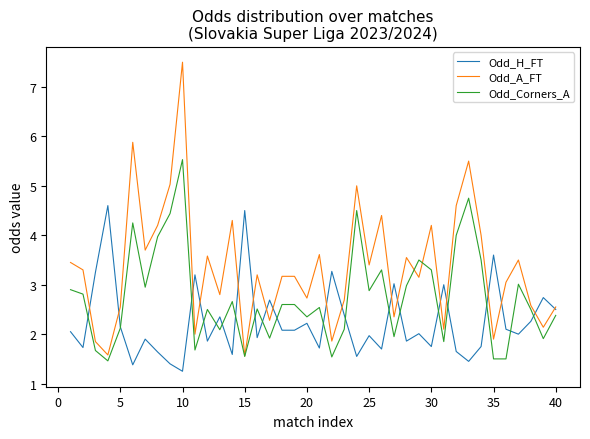

True or false: Odd_A_FT has more than 1 interior local peaks.

True